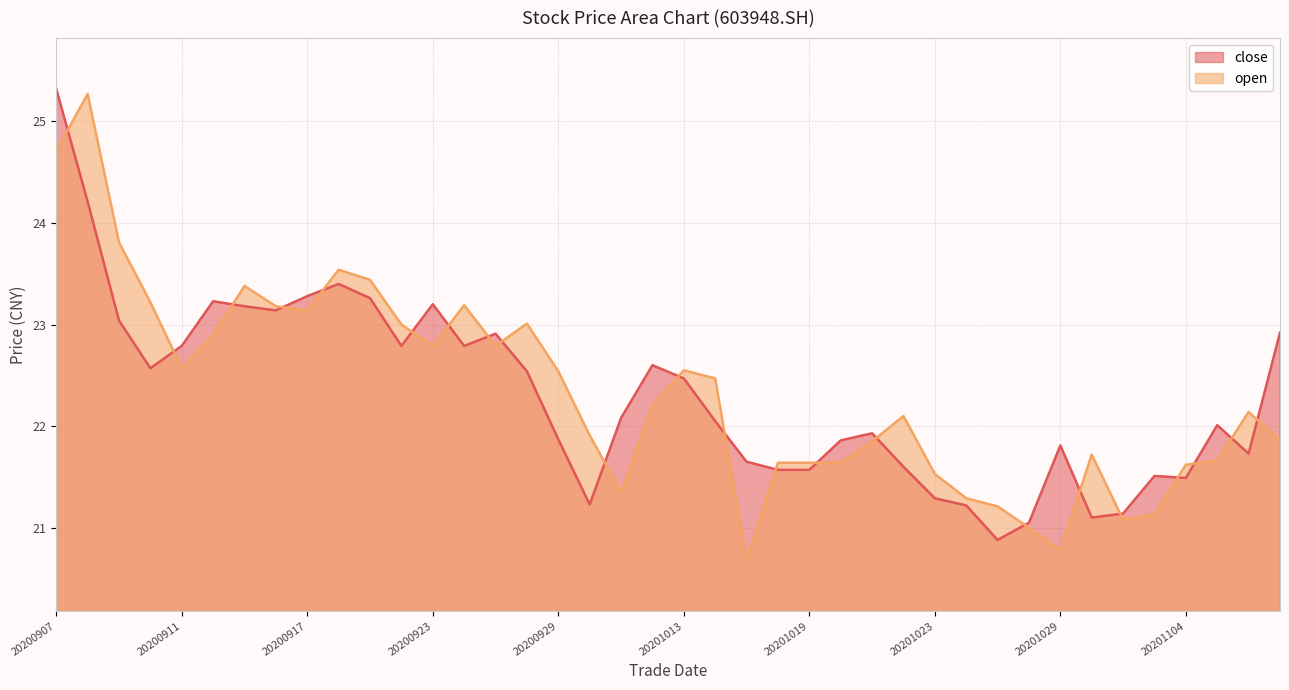

How many values in the open series are below 22?

18